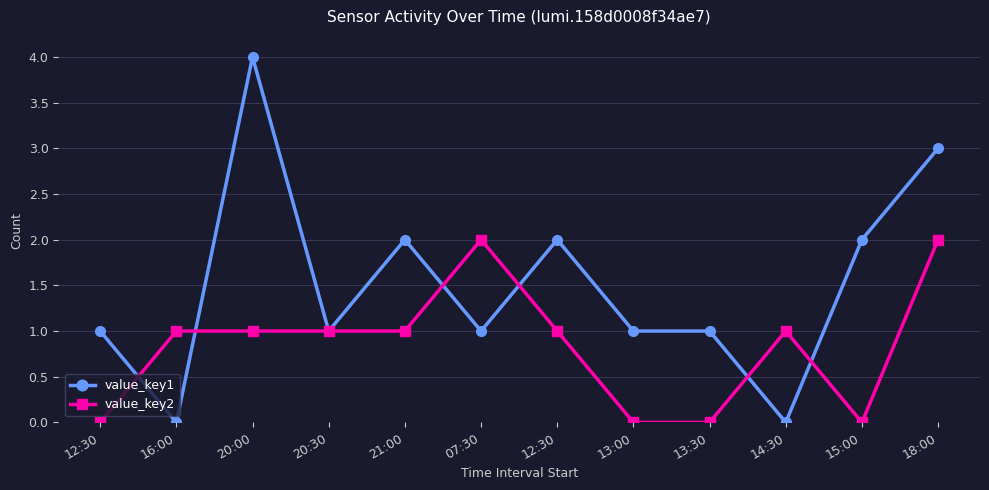

Is it true that value_key2 equals 1 at 14:30?

True